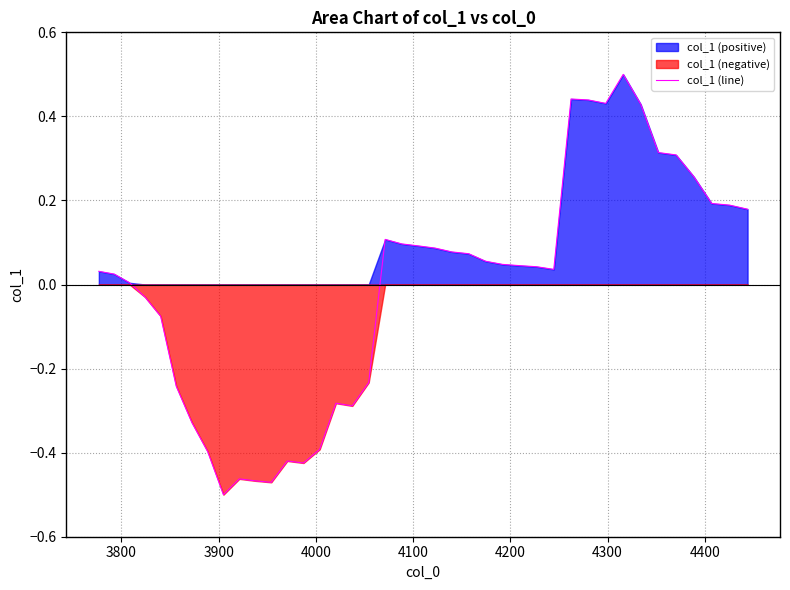

Does the chart display data point markers on the line(s)?

No